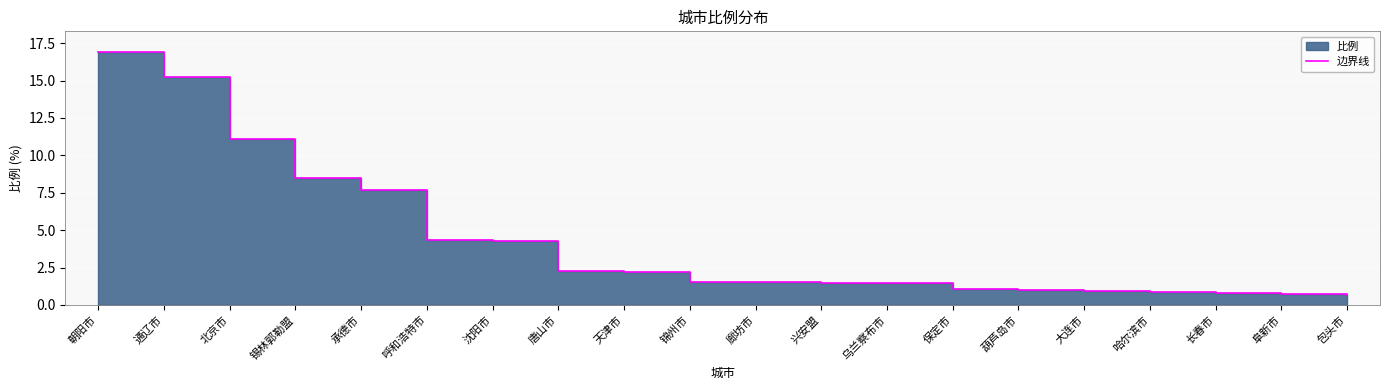

Reading left to right, transcribe all the data shown in this chart.

朝阳市=16.9	通辽市=15.2	北京市=11.1	锡林郭勒盟=8.5	承德市=7.7	呼和浩特市=4.3	沈阳市=4.2	唐山市=2.3	天津市=2.2	锦州市=1.6	廊坊市=1.6	兴安盟=1.5	乌兰察布市=1.5	保定市=1.0	葫芦岛市=1.0	大连市=1.0	哈尔滨市=0.8	长春市=0.8	阜新市=0.8	包头市=0.7